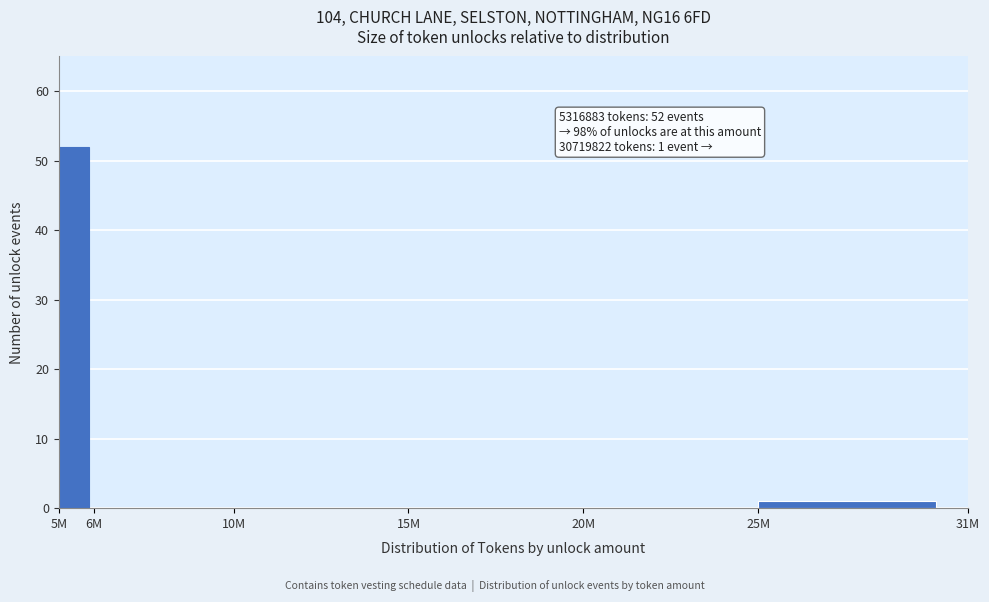

Reading left to right, transcribe all the data shown in this chart.

5M=52	6M=0	10M=0	15M=0	20M=0	25M=1